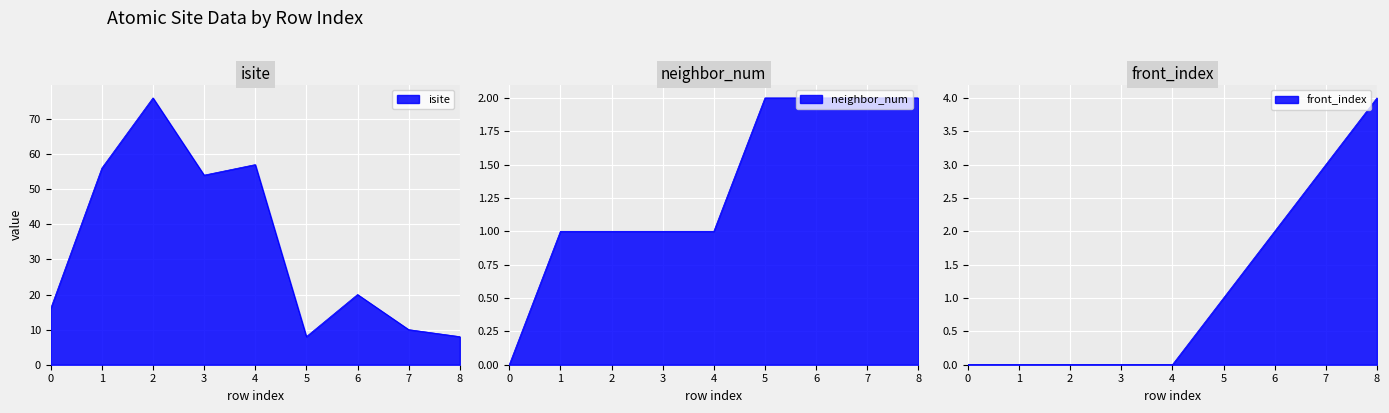

True or false: neighbor_num has more than 0 points higher than both neighbors.

False